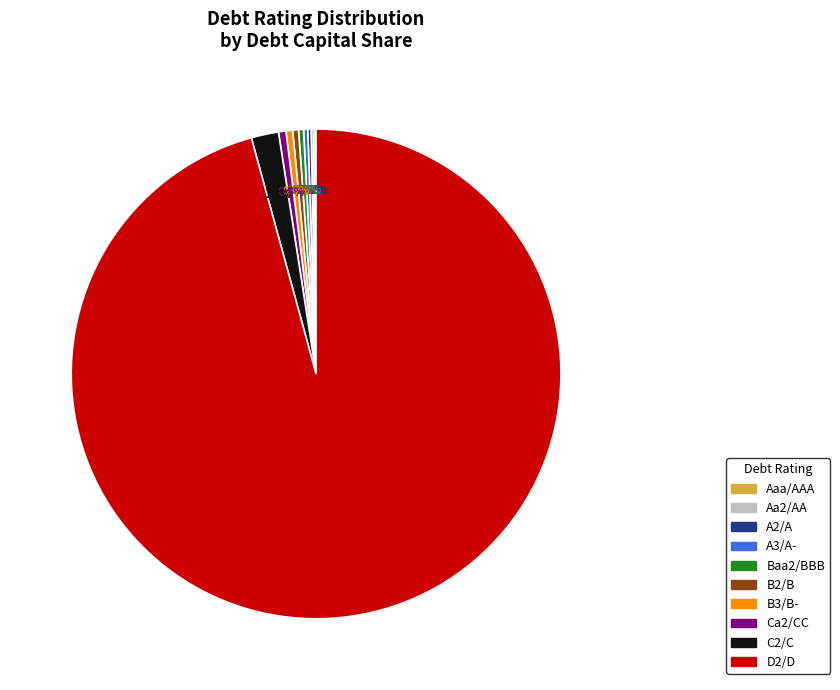

What is the largest slice in the pie chart?

D2/D